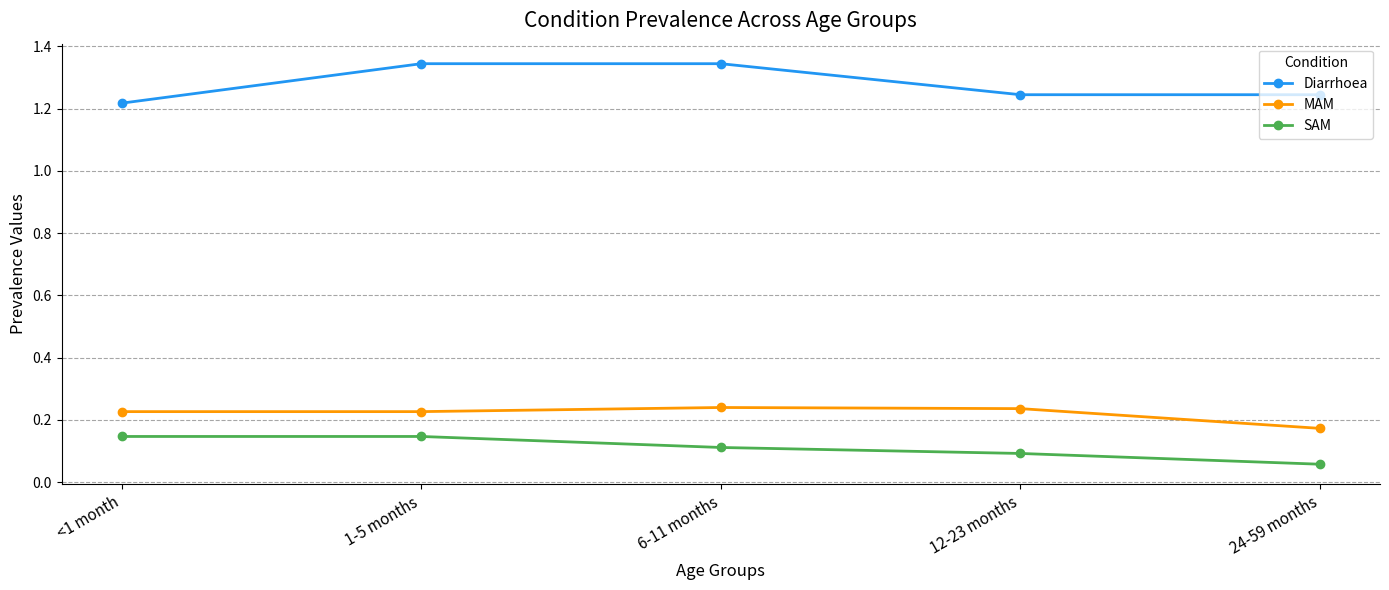

True or false: SAM and MAM intersect in this chart.

False